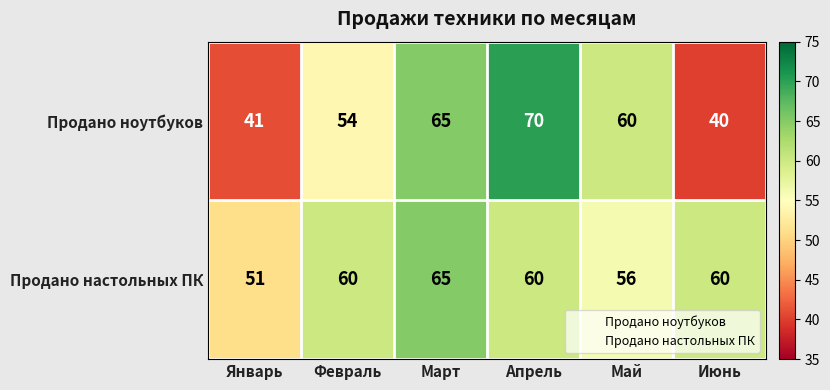

At which label does Продано ноутбуков reach its minimum?

Июнь